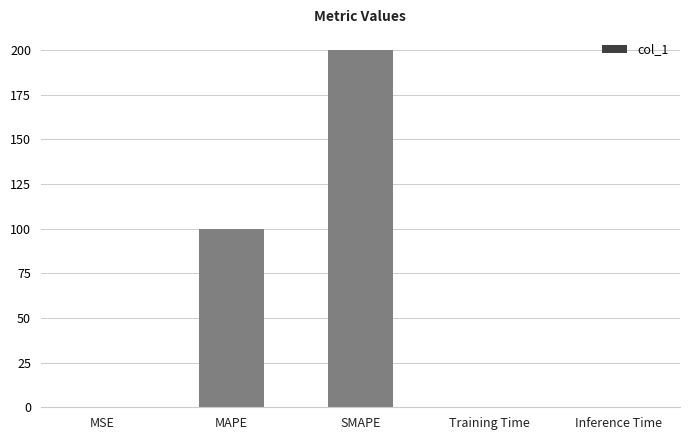

What is the sum of all values?

300.2